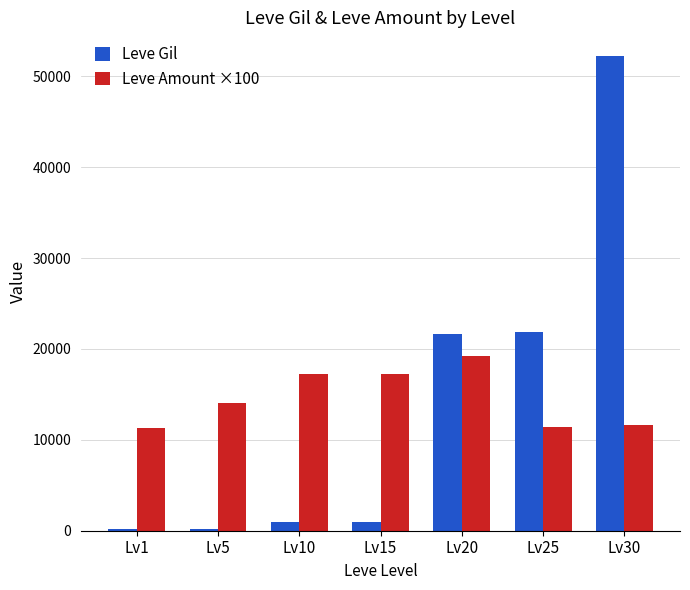

What is the maximum value for Leve Gil?

52220